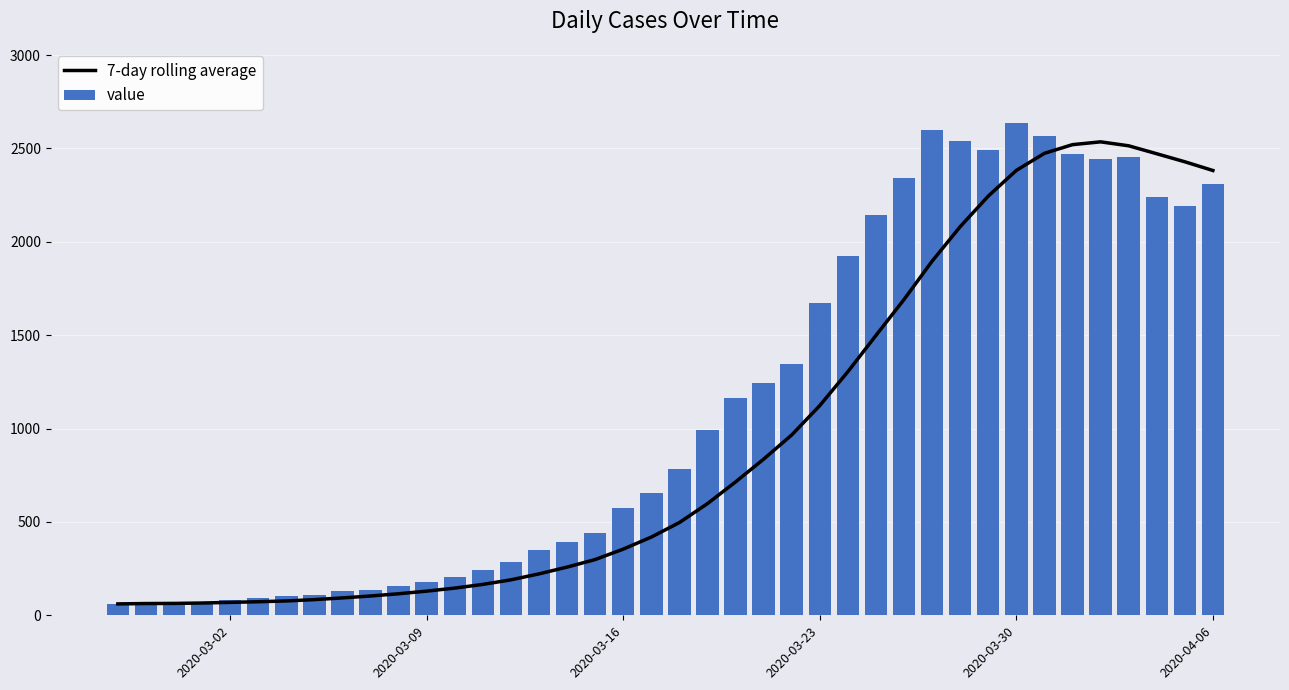

What is the difference between the maximum and second lowest values in the value series?

2573